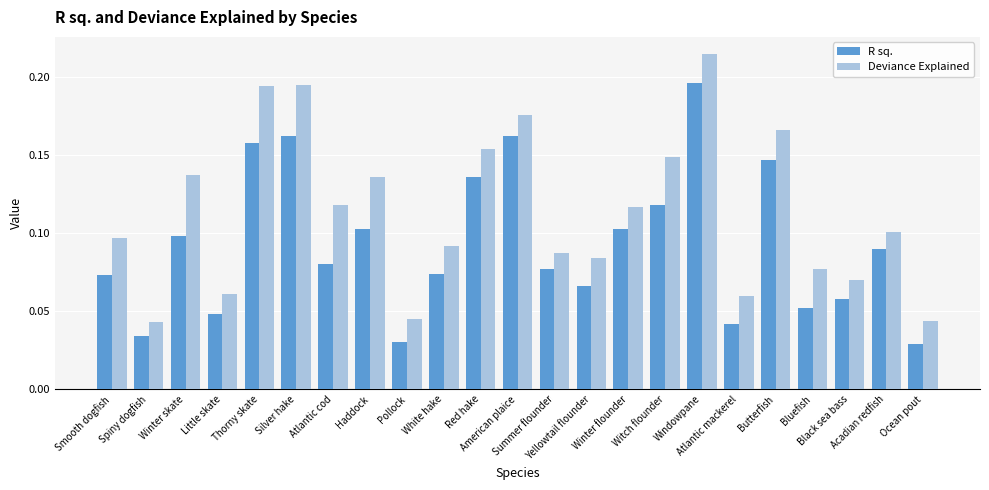

List the series in order of their peak value, lowest first.

R sq., Deviance Explained